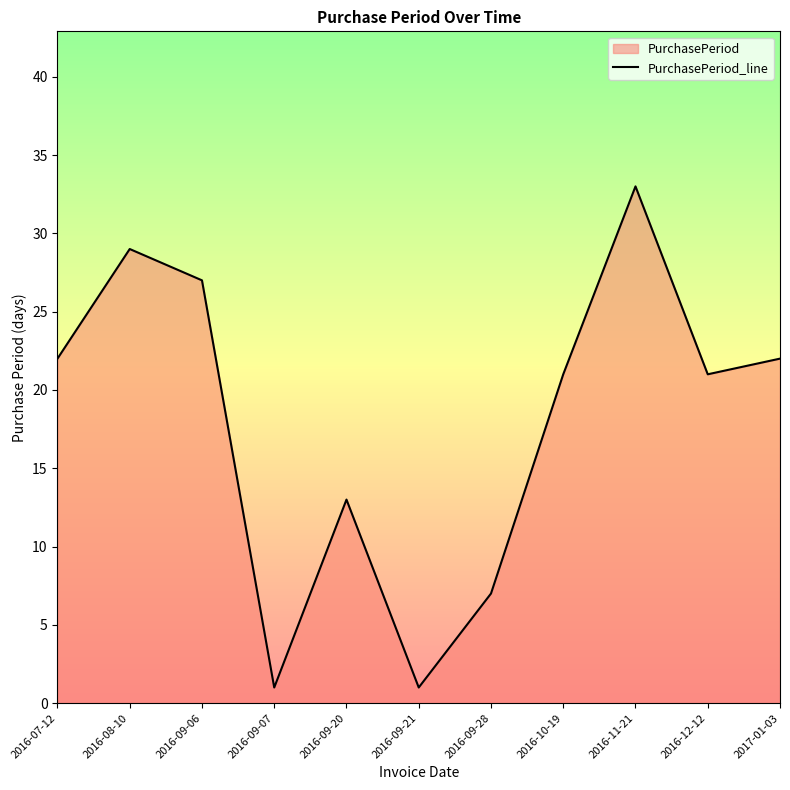

How many distinct data groups are displayed?

1